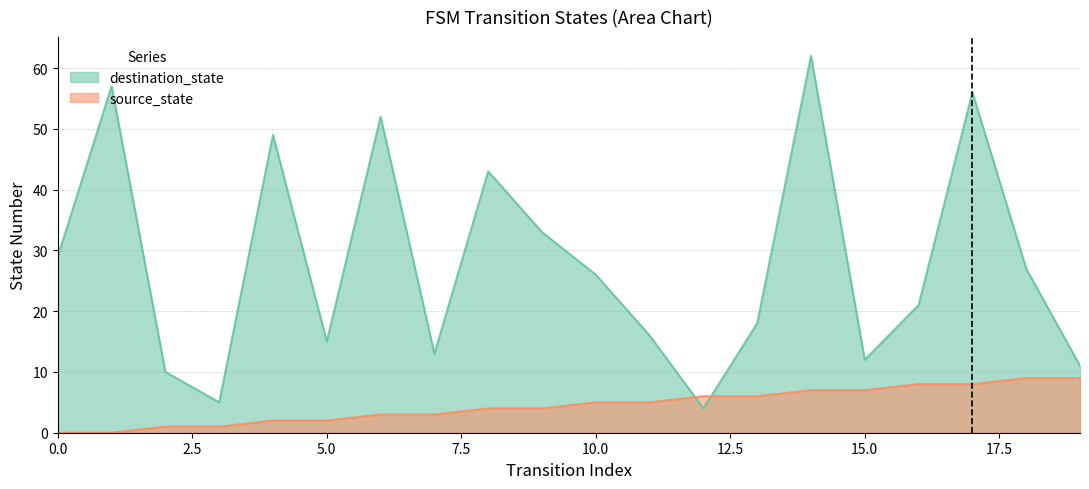

Between 10 and 19, which is larger?

10